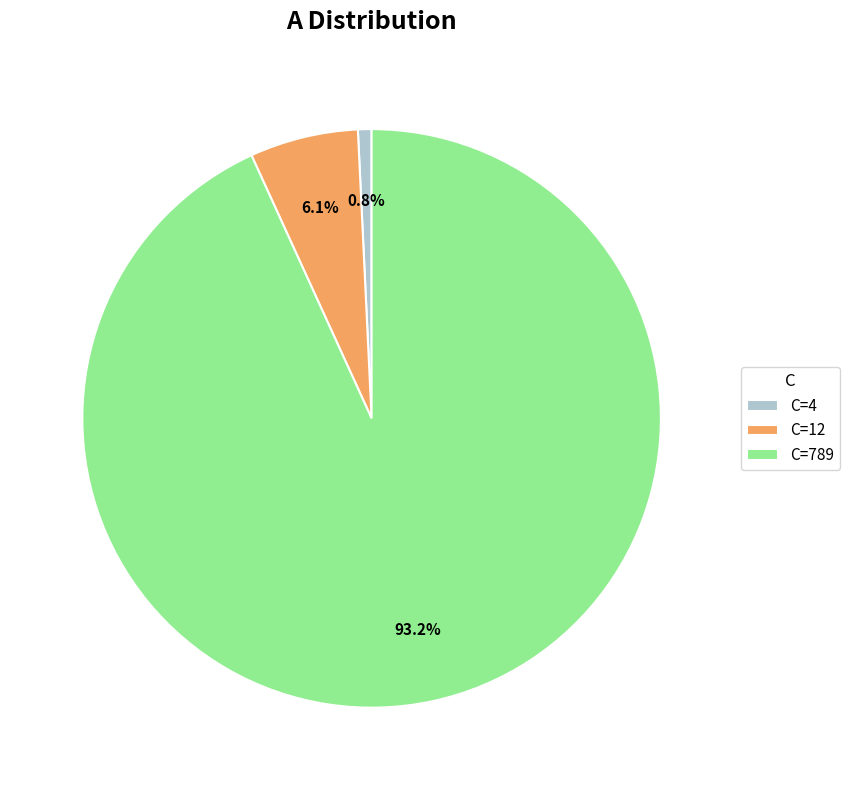

How many segments does this pie chart have?

3